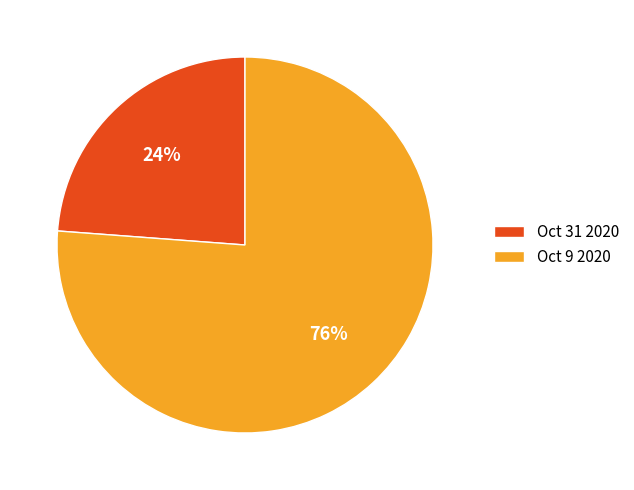

How many segments does this pie chart have?

2